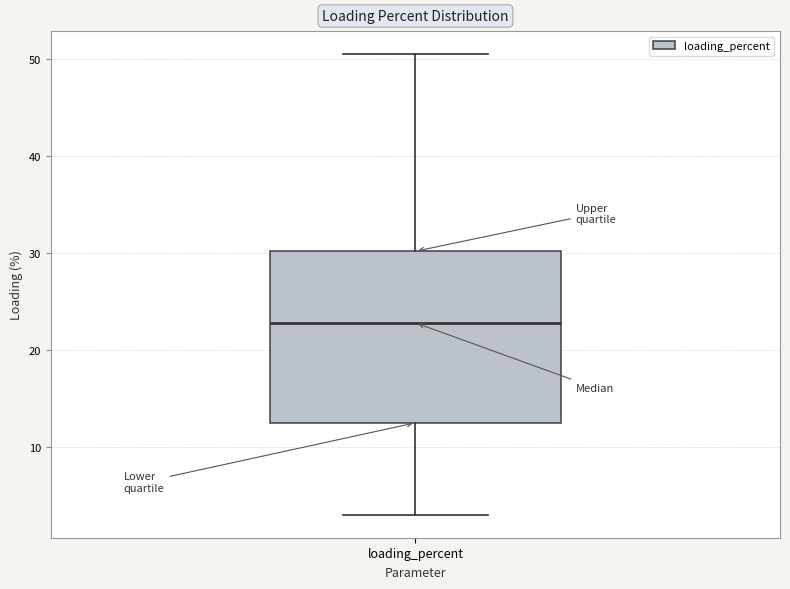

Transcribe this box plot: give where the median line is, the range the box spans, and where the two whiskers end, as read against the y-axis. The values are not printed on the chart, so give them approximately, as read against the axis.

median 23, box 12 to 30, whiskers 3 to 50